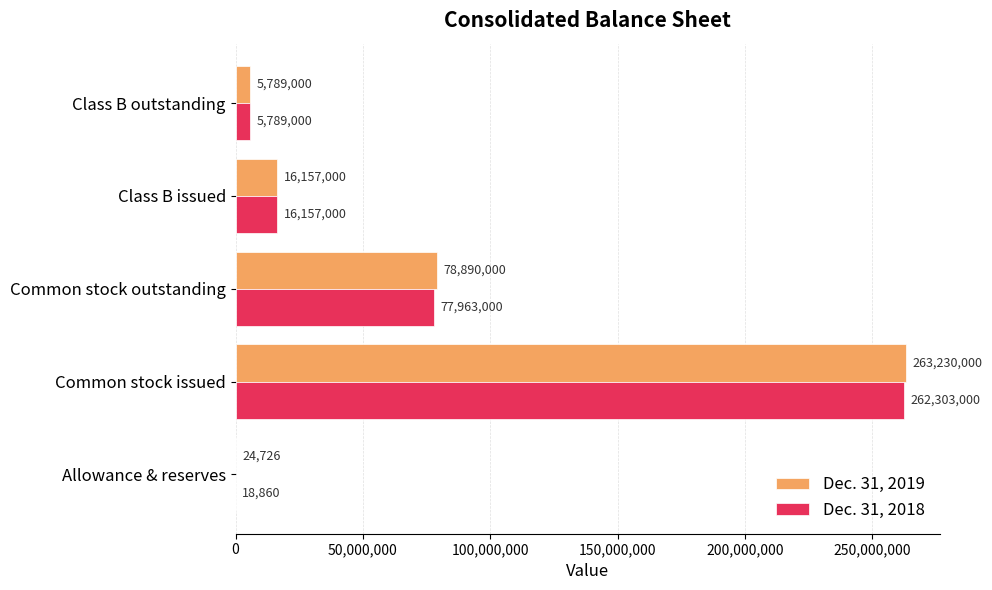

At which category is the sum across all series the highest?

Common stock issued